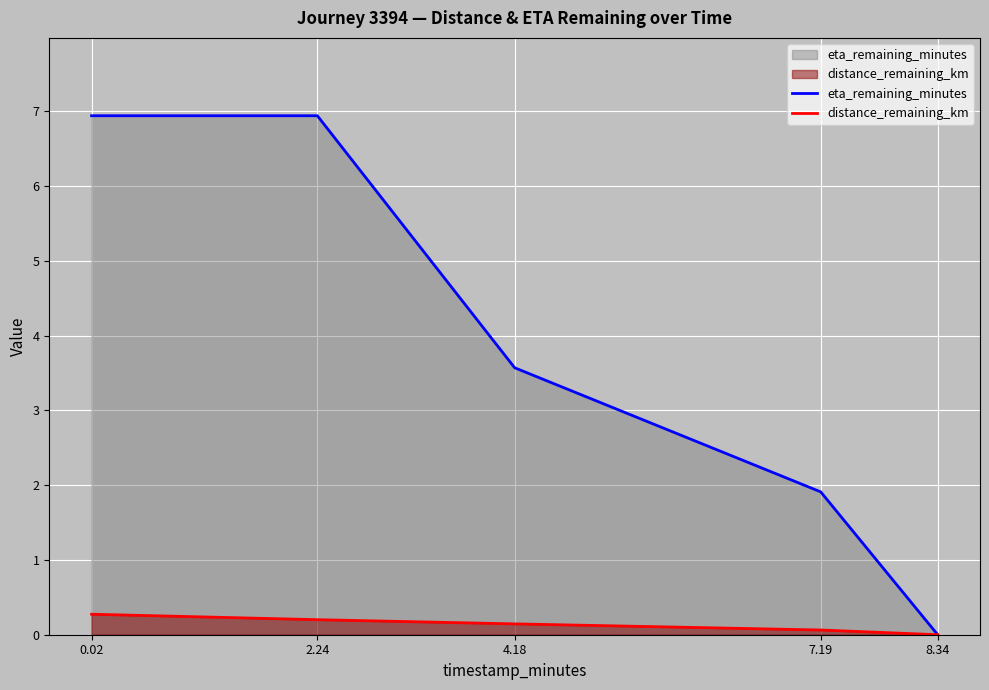

Does the chart display data point markers on the line(s)?

No